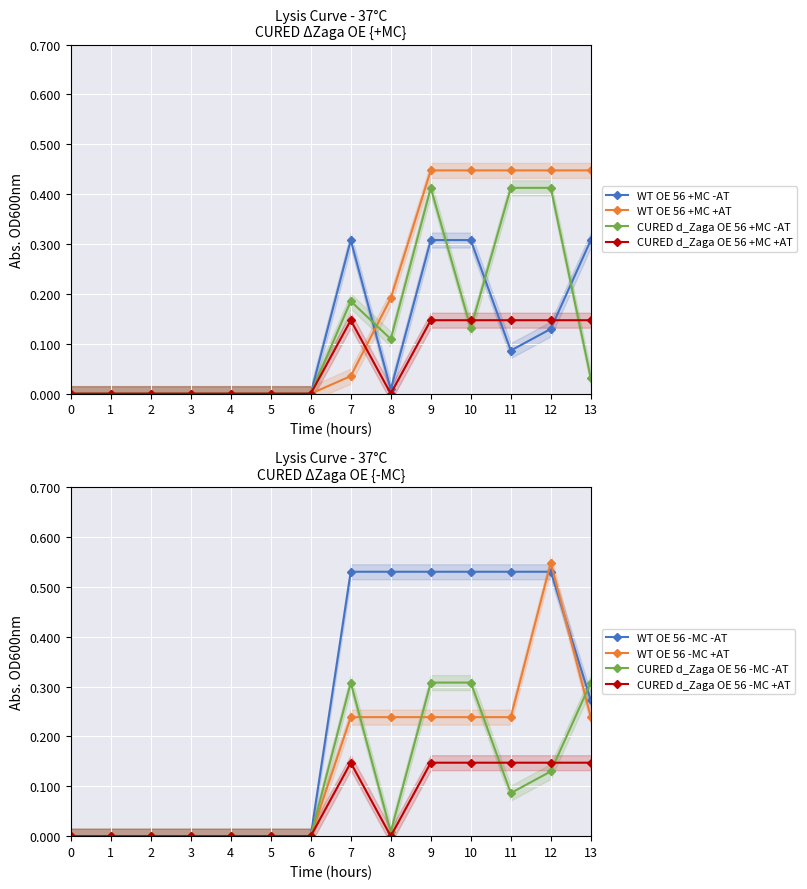

At how many categories does at least one series exceed 0?

7